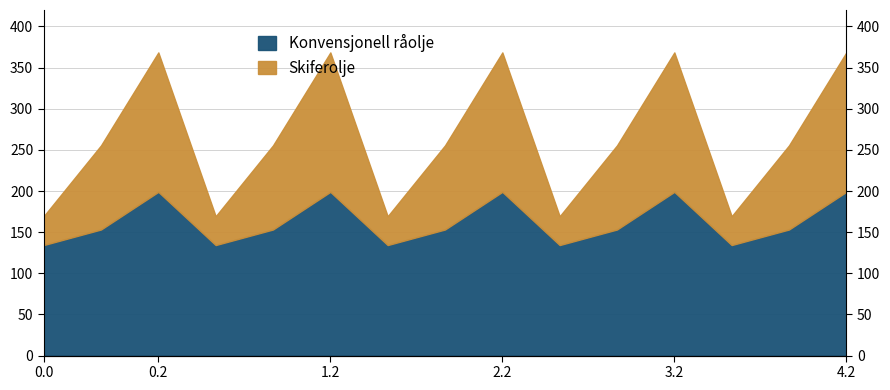

Reading left to right, transcribe all the data shown in this chart.

Konvensjonell råolje: 134.3	153.2	199.0	134.3	153.2	199.0	134.3	153.2	199.0	134.3	153.2	199.0	134.3	153.2	199.0
Skiferolje: 169.4	255.5	368.4	169.4	255.5	368.4	169.4	255.5	368.4	169.4	255.5	368.4	169.4	255.5	368.4